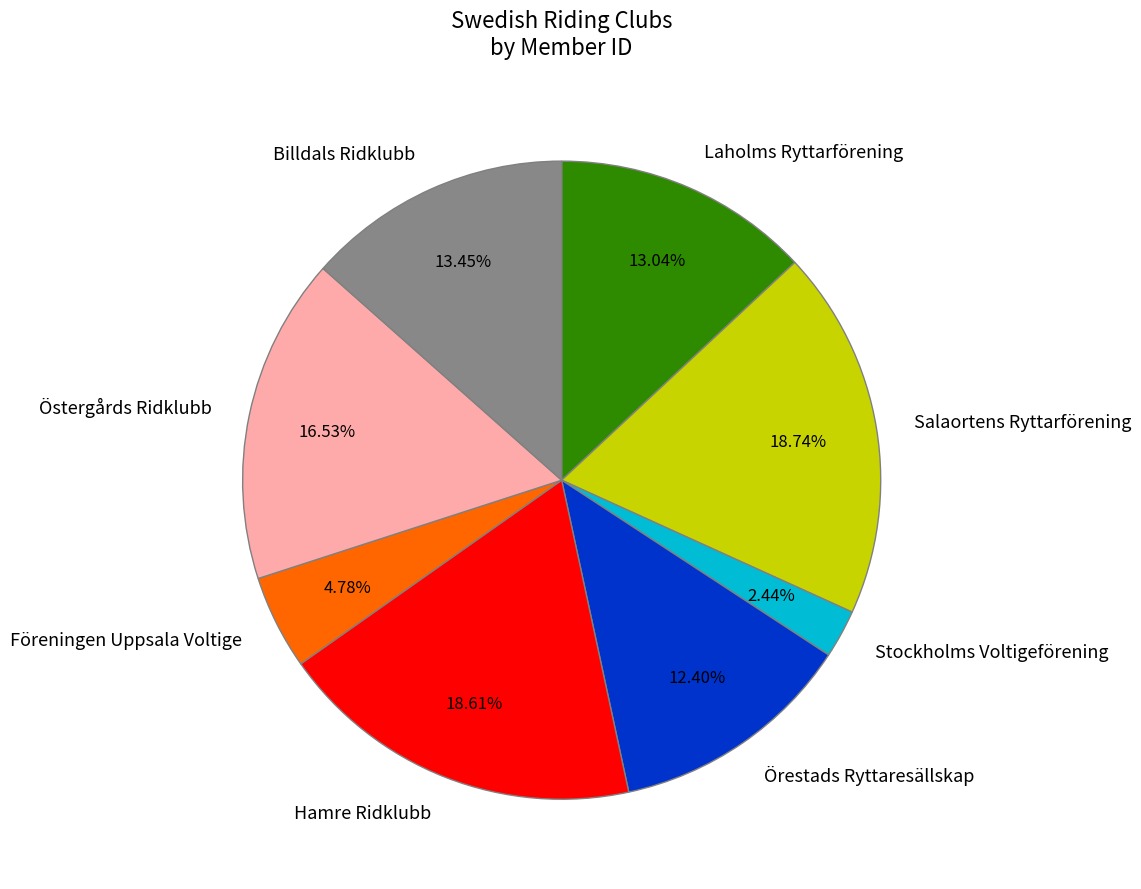

What percentage is NOT represented by Stockholms Voltigeförening?

97.6%